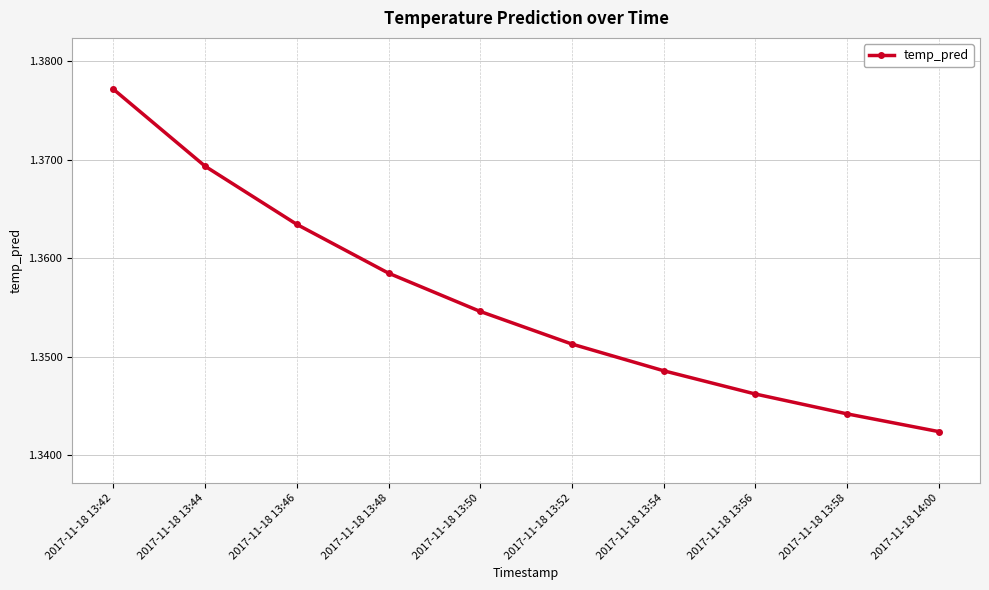

At which category does the chart reach its minimum across all series?

2017-11-18 14:00